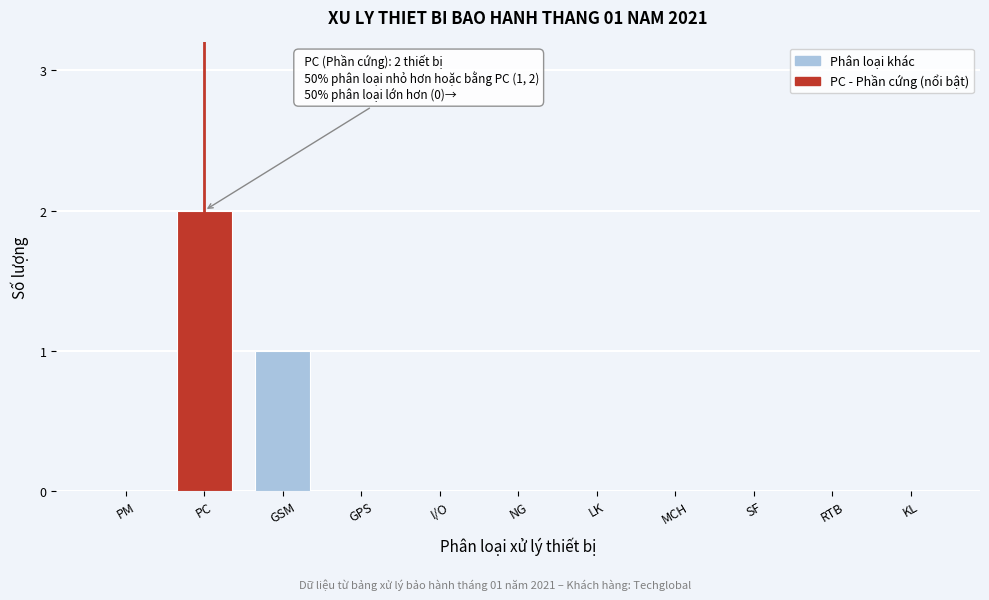

Reading left to right, list all the values displayed in this chart.

PM=0	PC=2	GSM=1	GPS=0	I/O=0	NG=0	LK=0	MCH=0	SF=0	RTB=0	KL=0